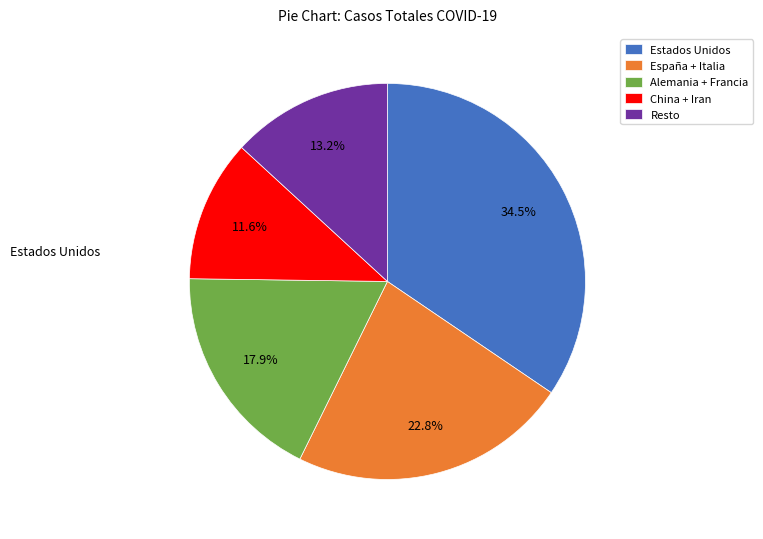

Which slice is the largest?

Estados Unidos